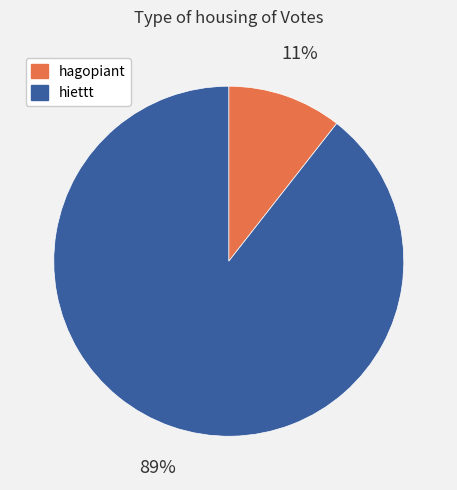

Count the number of slices in the pie.

2